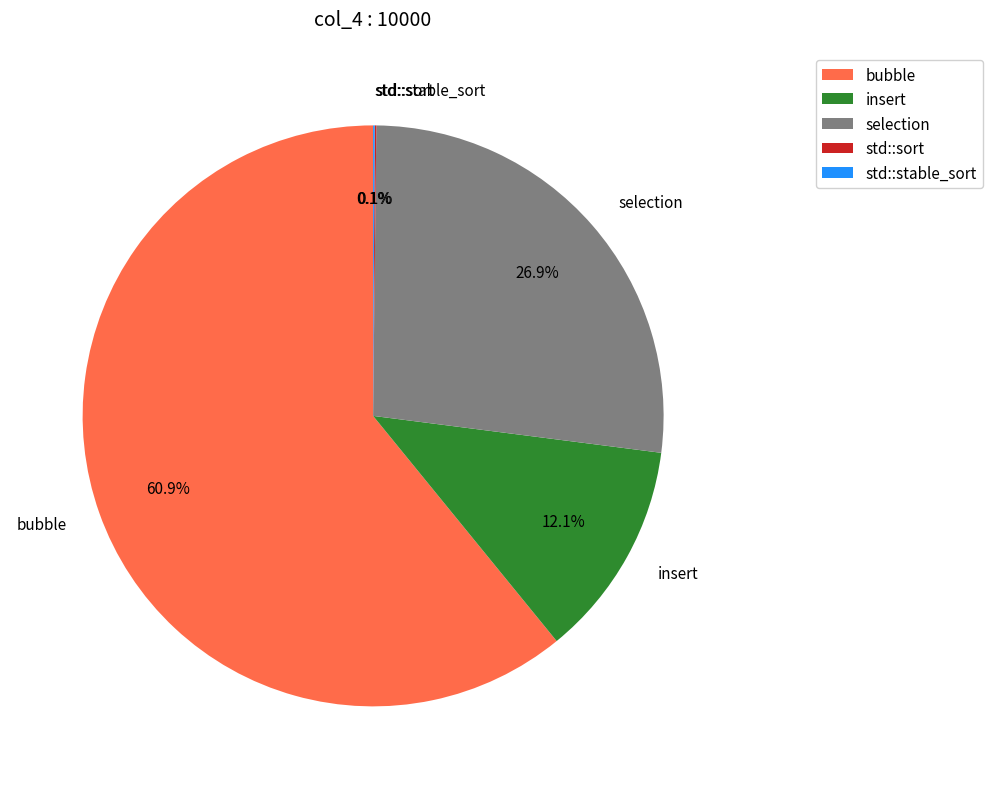

Combined, do bubble and insert account for over 50%?

Yes